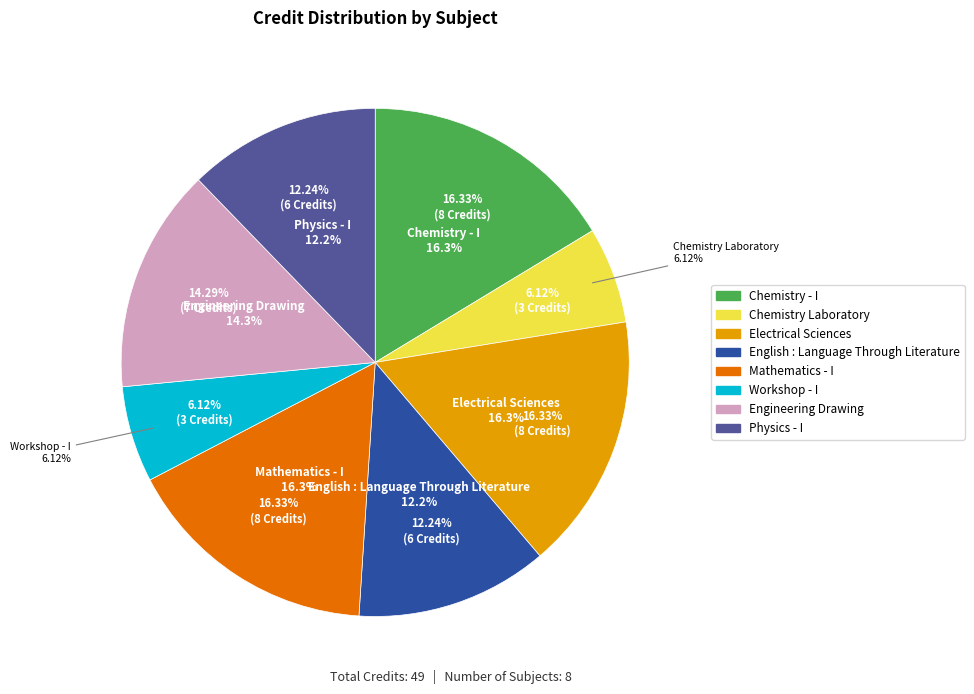

Which has a higher value, Chemistry Laboratory or Mathematics - I?

Mathematics - I